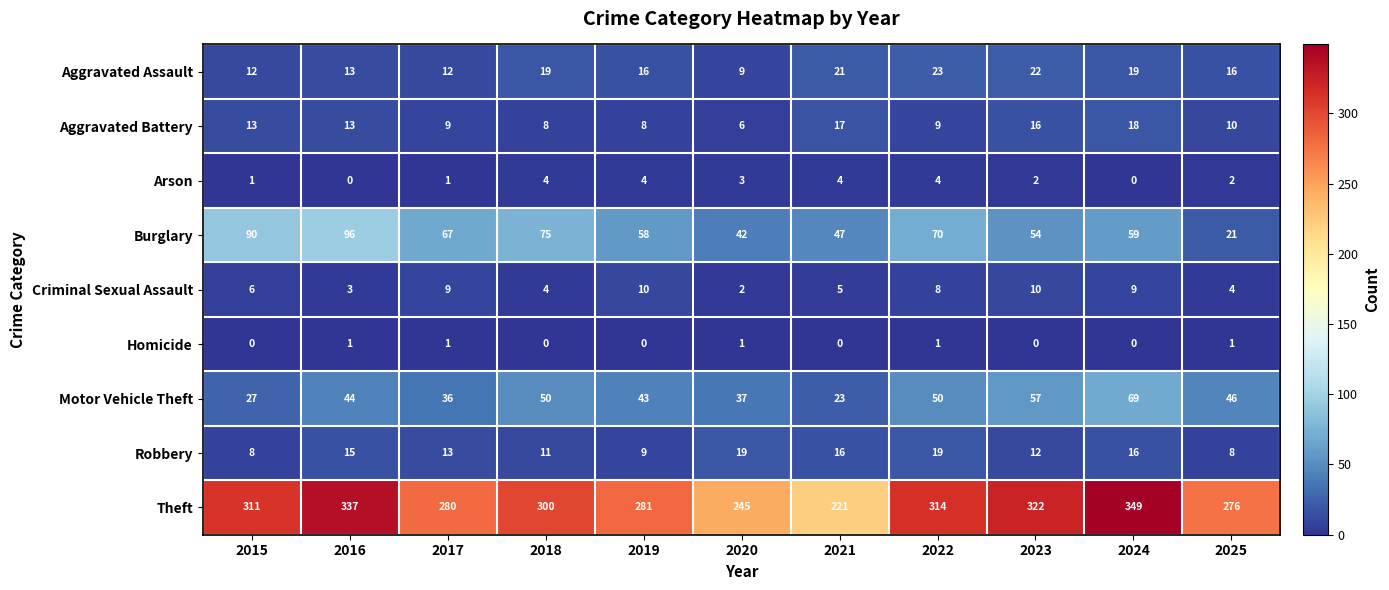

What value does the Aggravated Battery series have at 2020, to the nearest 10?

10